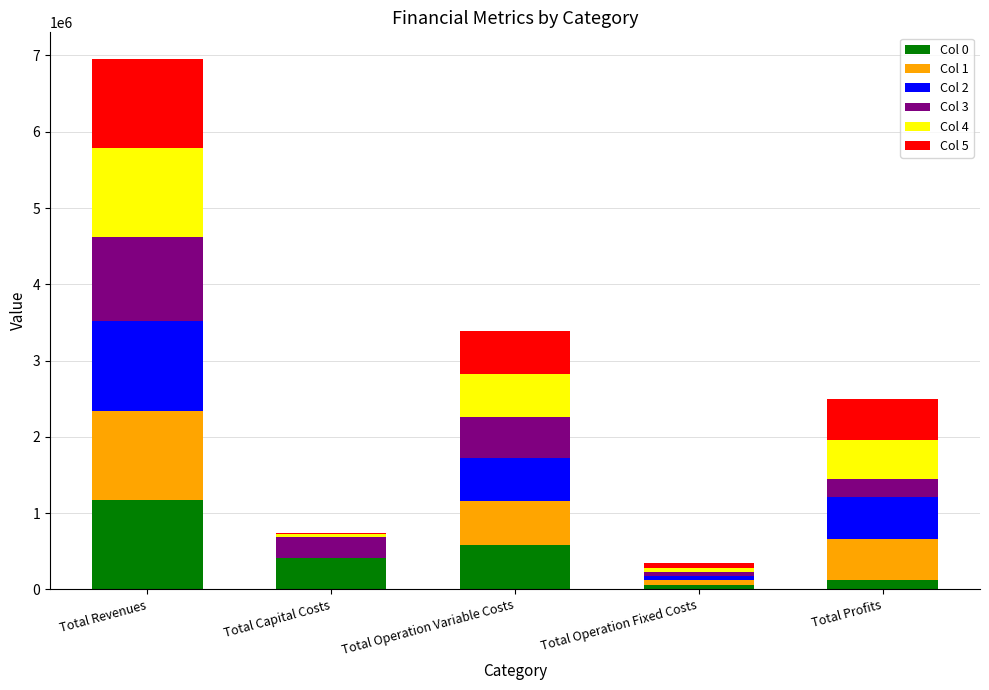

Reading left to right, what are the values for Col 0?

Total Revenues=1171902.0	Total Capital Costs=410993.0	Total Operation Variable Costs=577444.7	Total Operation Fixed Costs=57849.0	Total Profits=125615.4